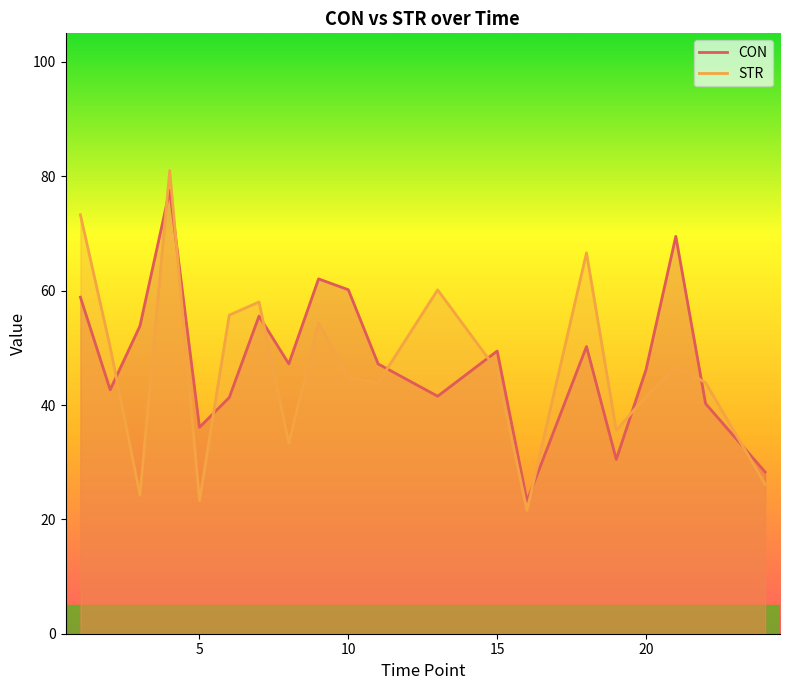

Between 7 and 9, which series saw the biggest shift?

CON